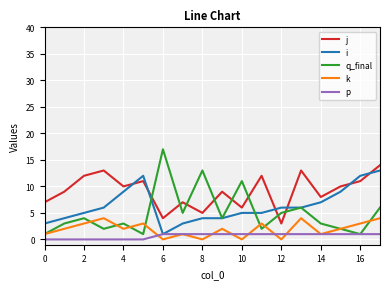

What are all the series names shown in the legend?

j, i, q_final, k, p